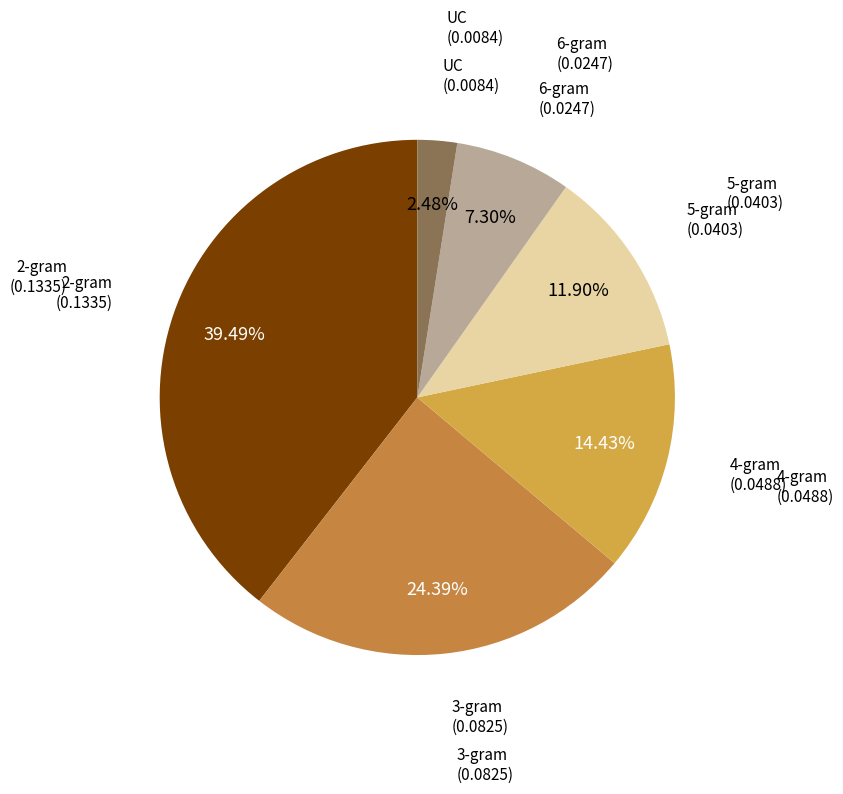

How many segments does this pie chart have?

6